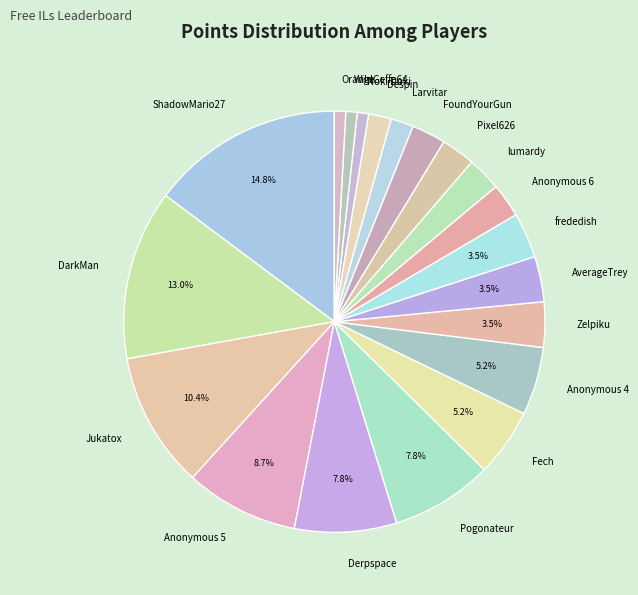

What is the total percentage of Fech and Zelpiku?

8.7%